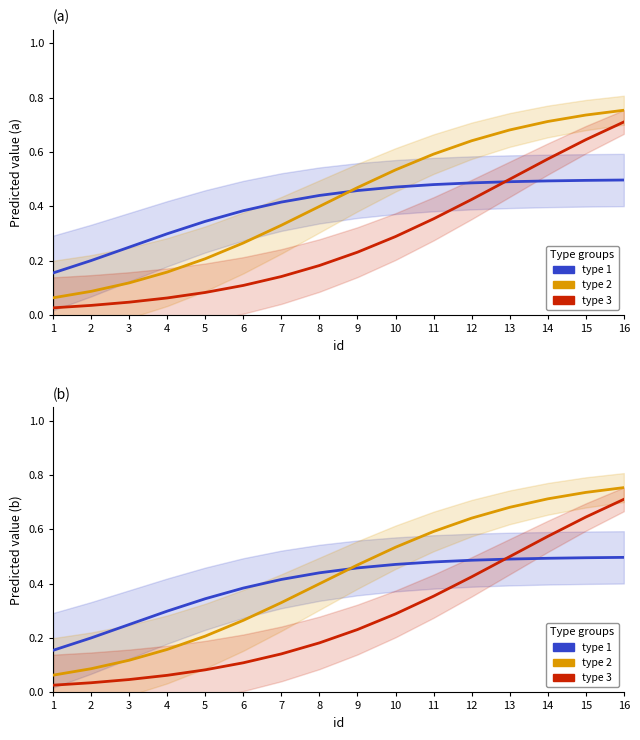

Between which two adjacent categories do type 3 and type 1 first intersect?

12 and 13